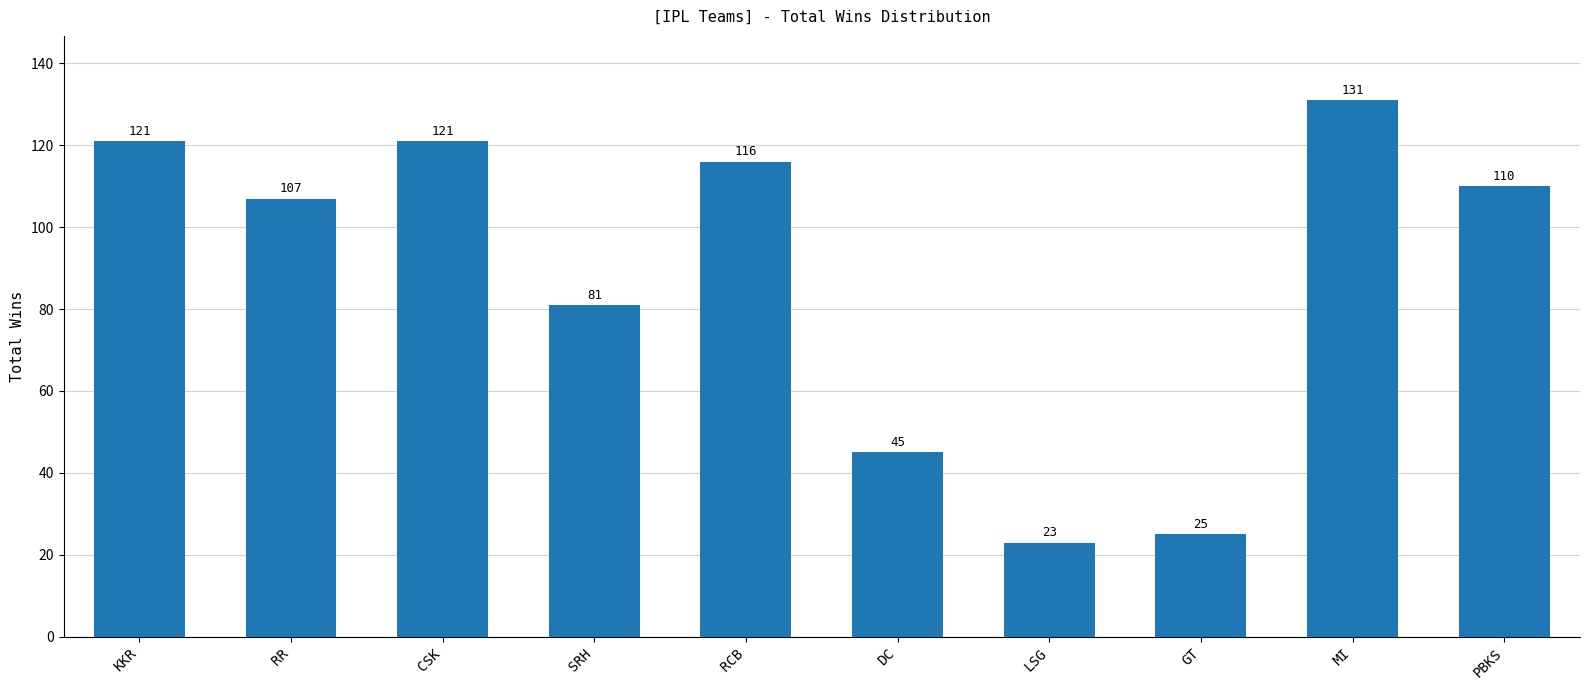

Approximately how many times larger is the value at KKR compared to SRH?

1.5